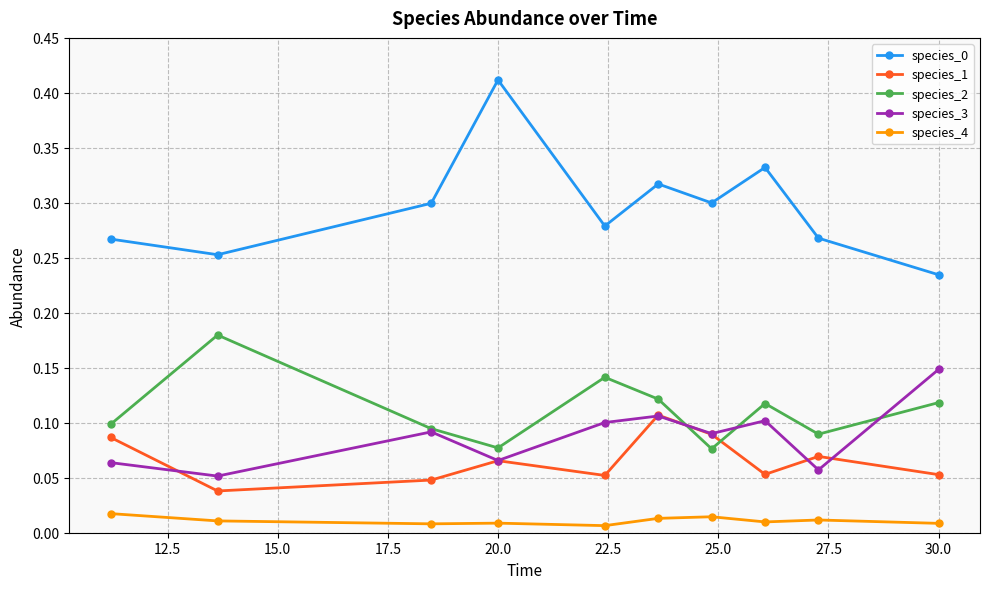

How many times do species_1 and species_2 cross each other?

2